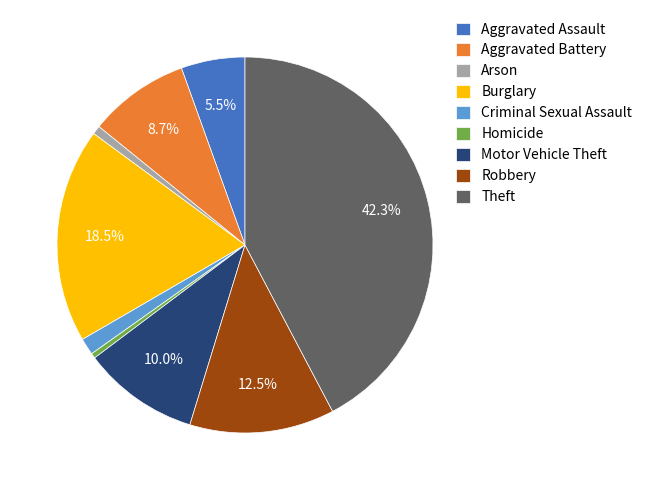

Is the sum of Motor Vehicle Theft and Theft greater than half?

Yes